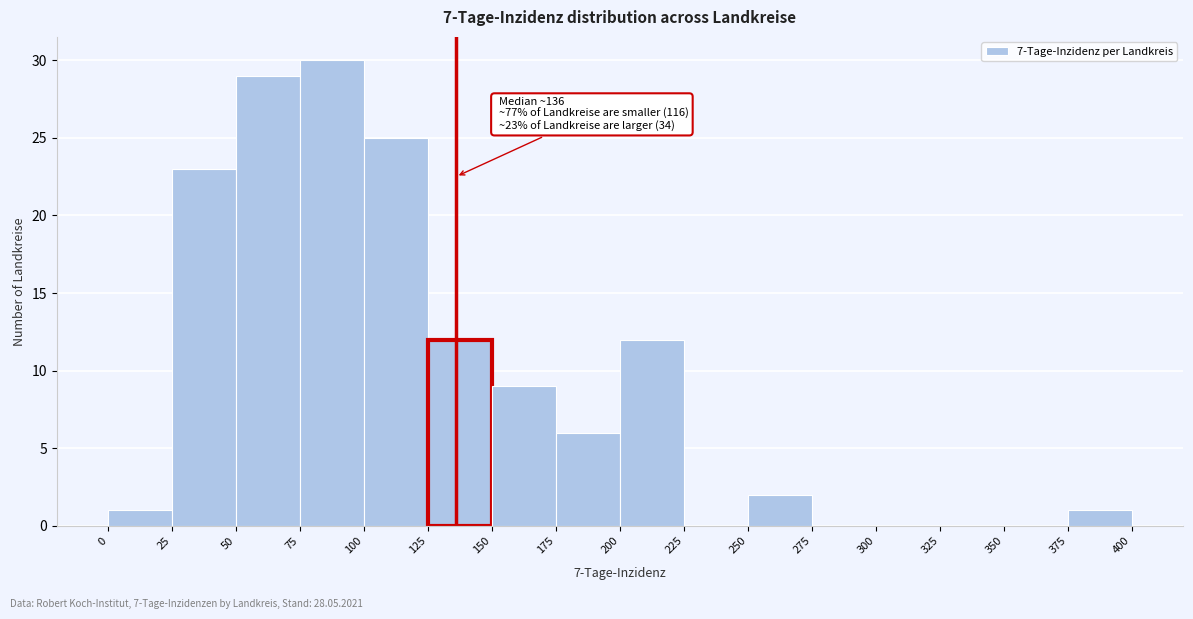

Over which range of the x-axis is the bar tallest?

75 to 100